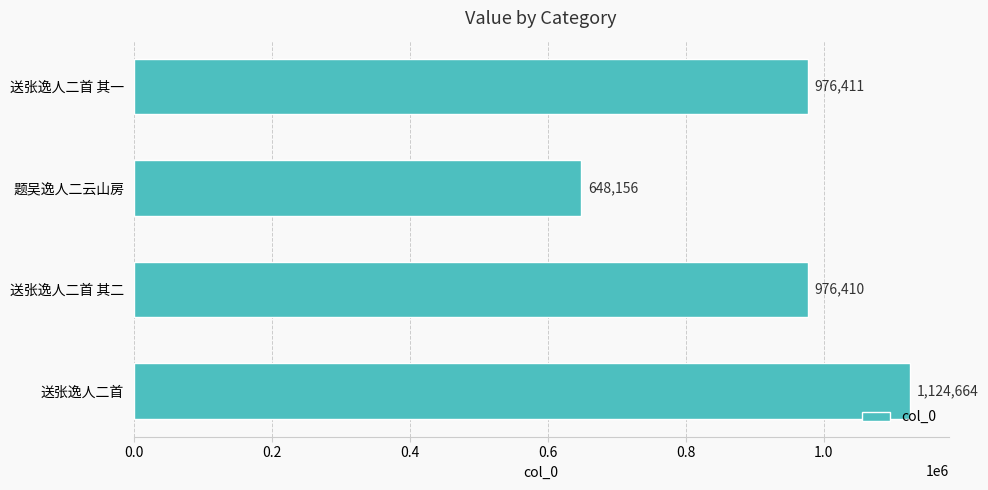

What is the change in value from 送张逸人二首 to 送张逸人二首 其一?

-148253